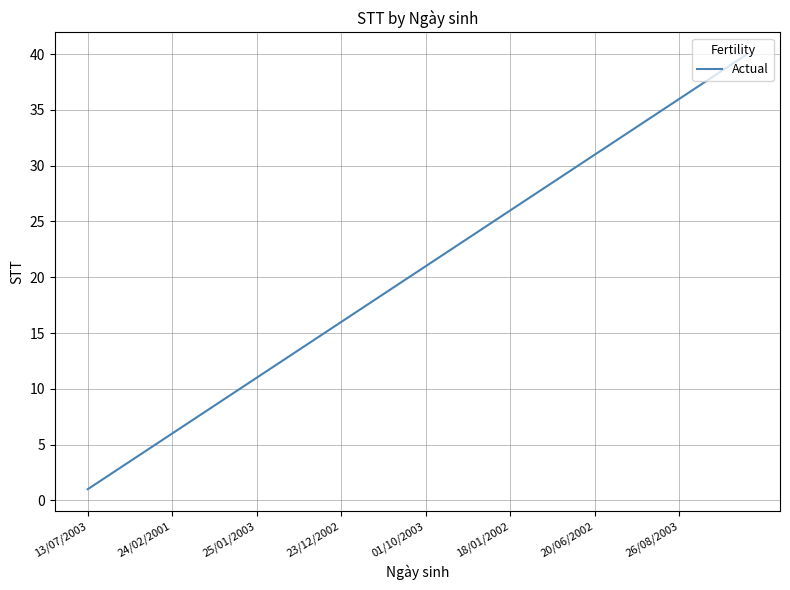

What is the difference between the maximum and minimum values?

39